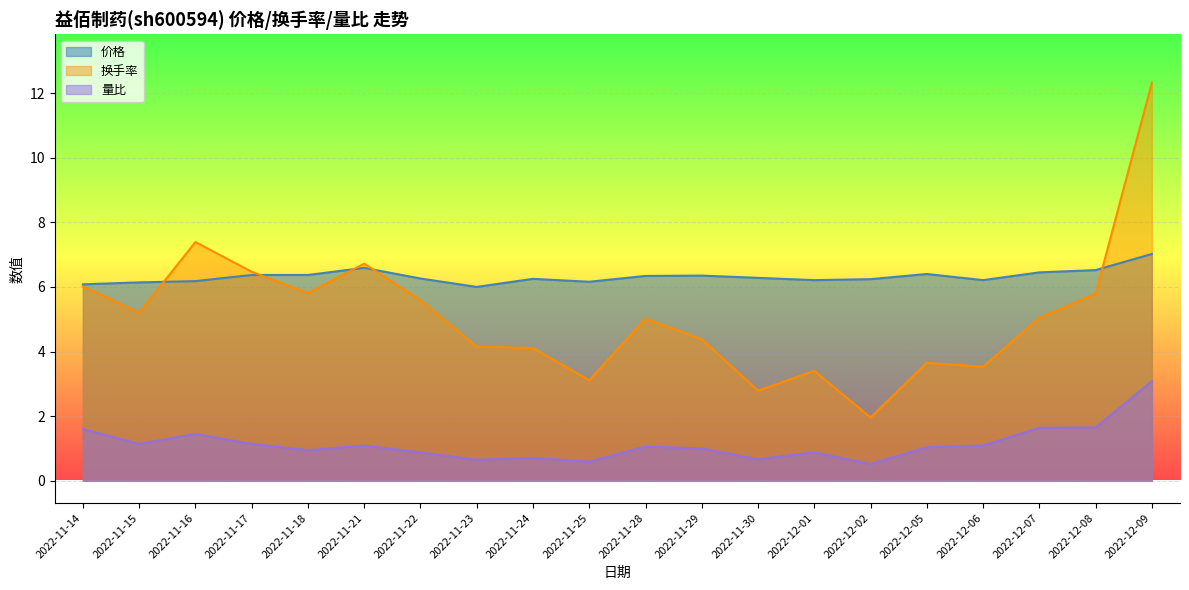

Which label corresponds to the largest value in the chart?

2022-12-09